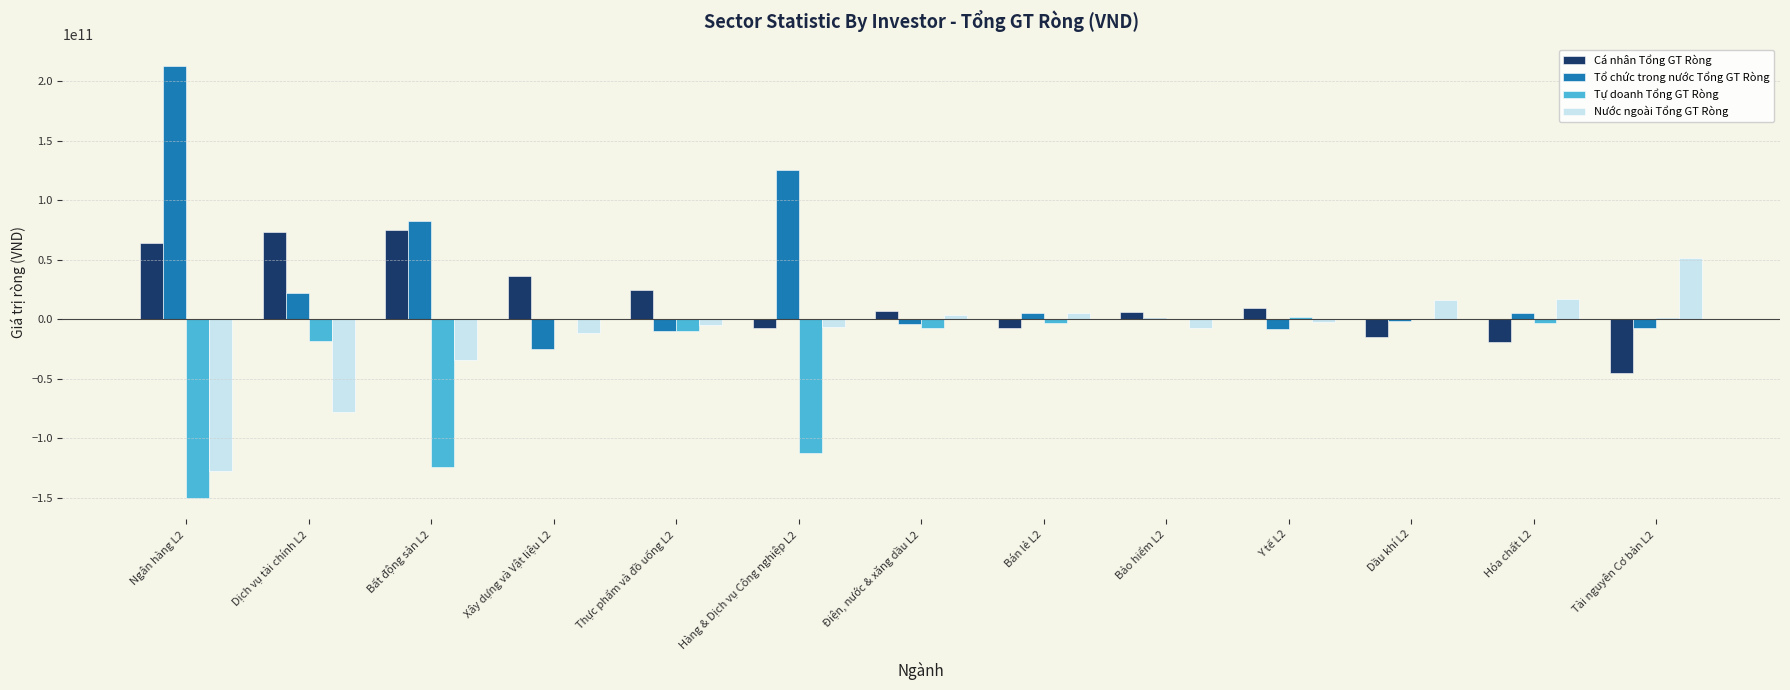

How many distinct data groups are displayed?

4